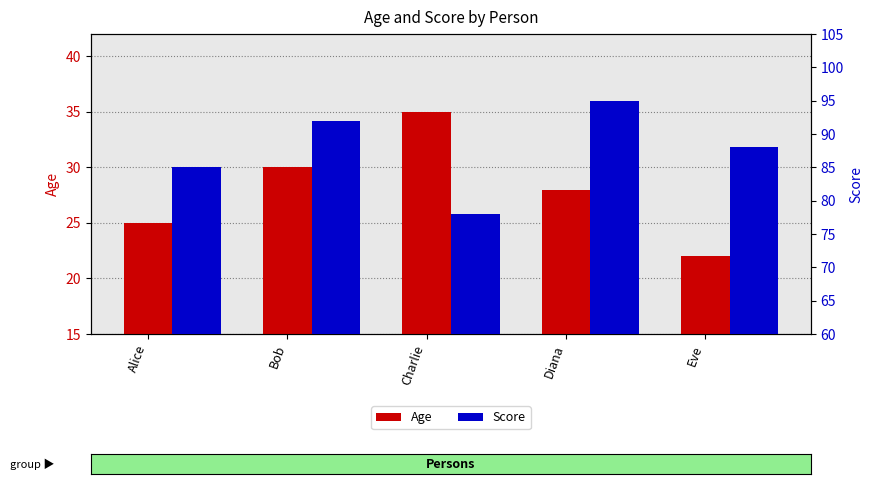

Reading left to right, what are all the values shown in this chart?

Age: Alice=25	Bob=30	Charlie=35	Diana=28	Eve=22
Score: Alice=85	Bob=92	Charlie=78	Diana=95	Eve=88